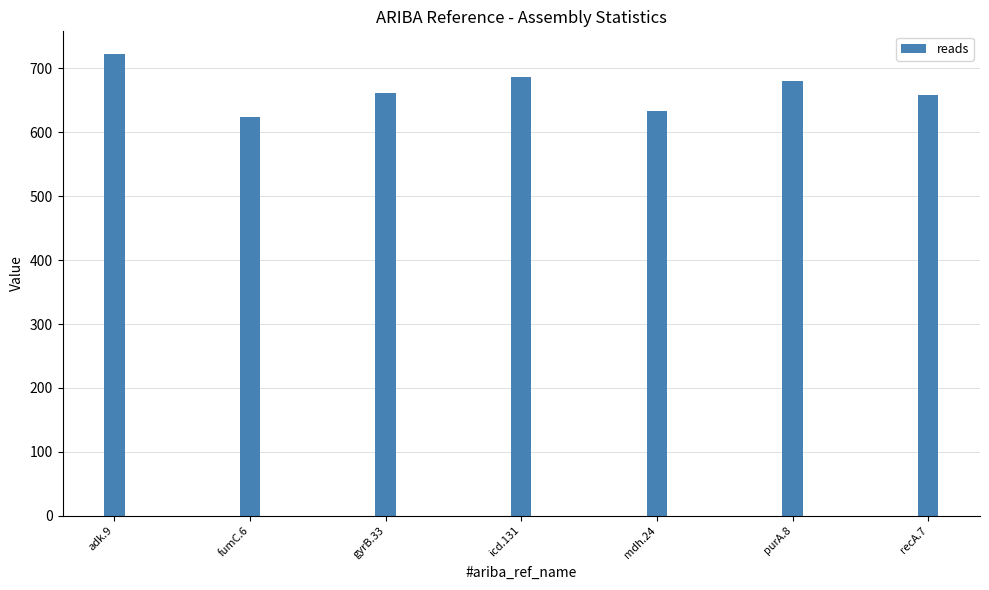

How many distinct data groups are displayed?

1